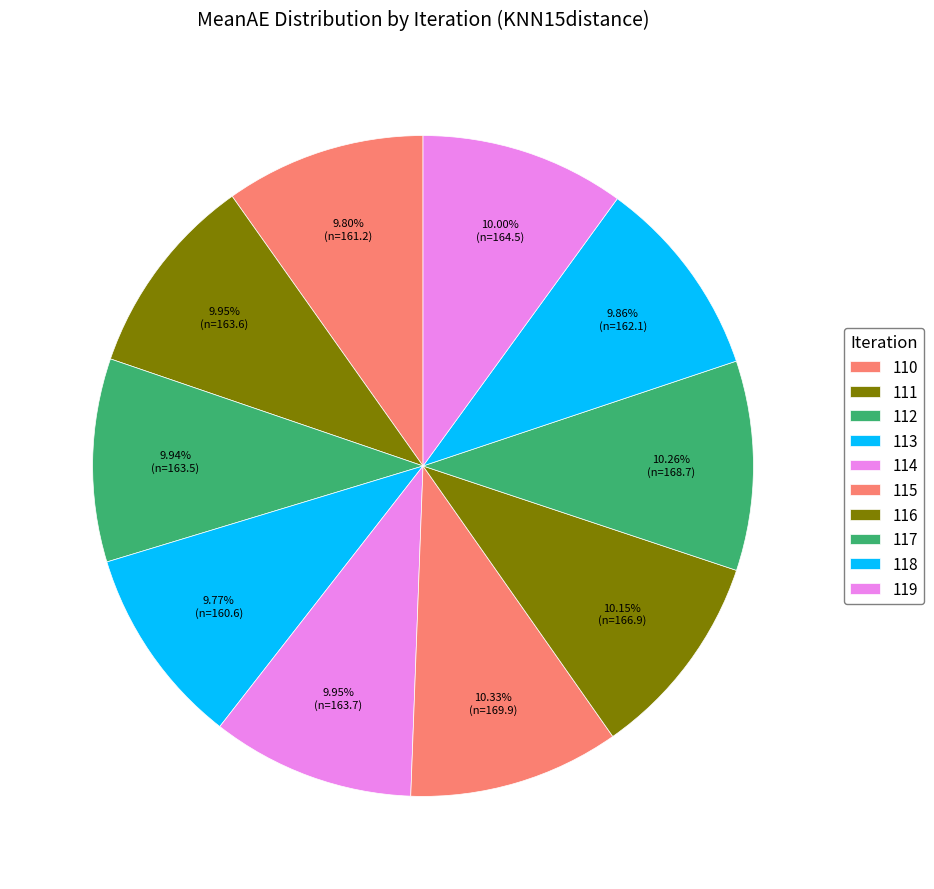

Count the number of slices in the pie.

10